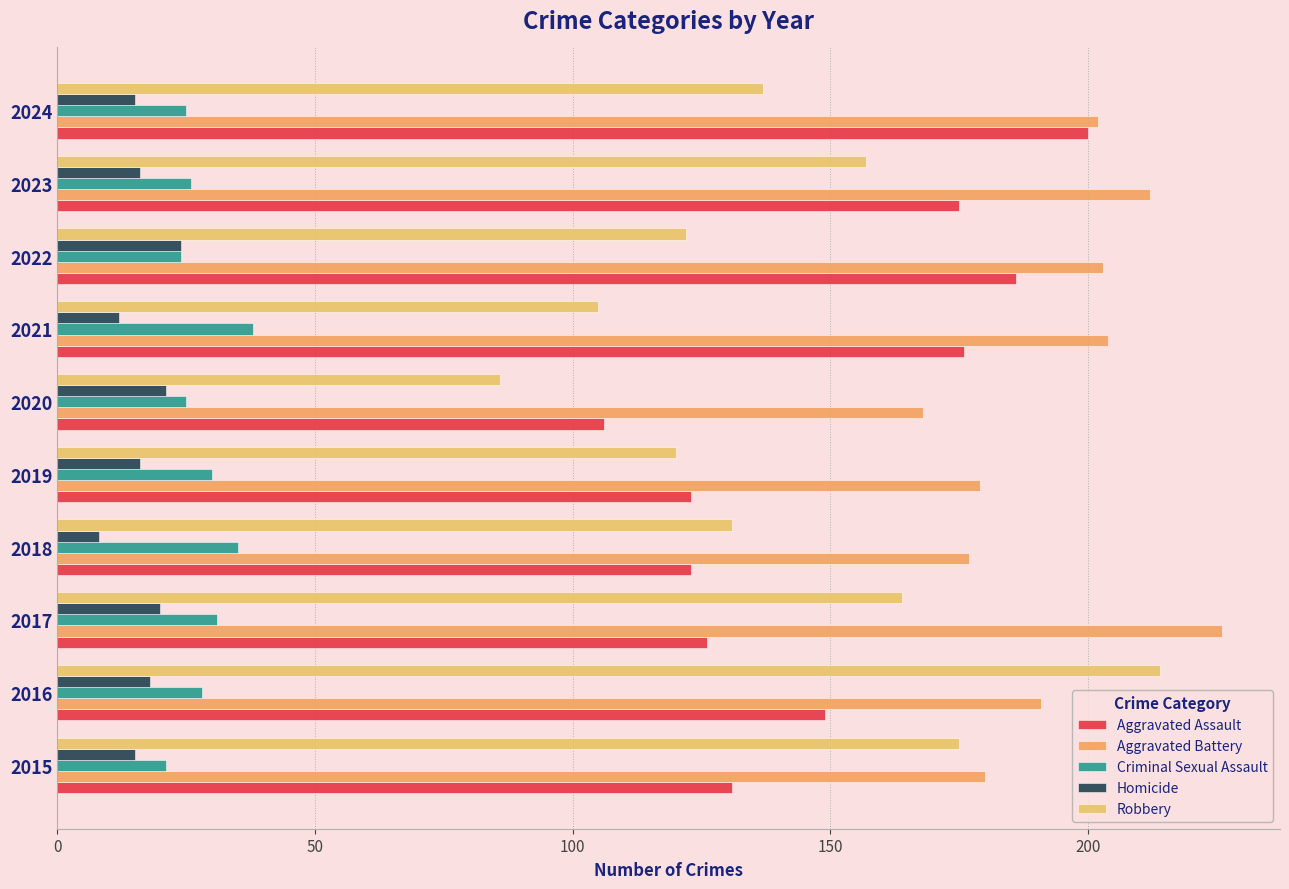

What is the smallest value displayed?

8